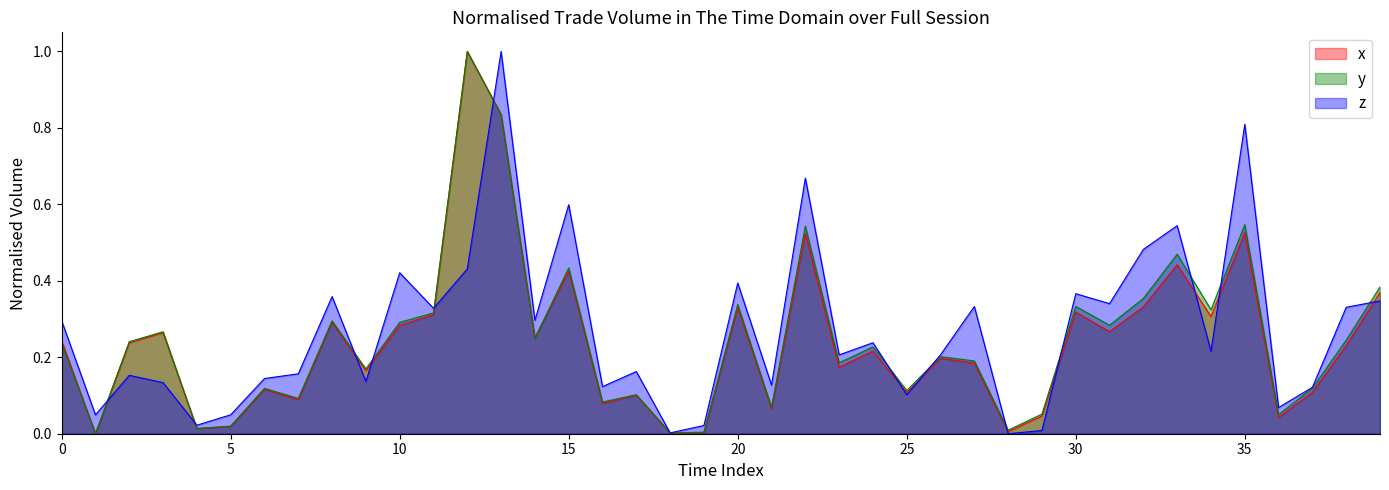

What is the maximum value for z?

1.0